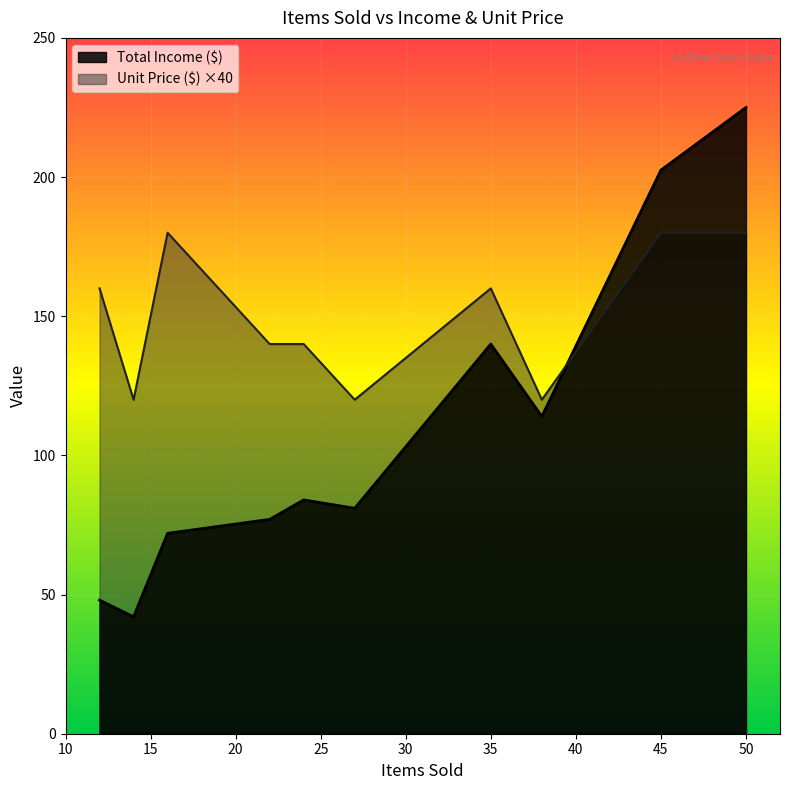

At which label is Total Income ($) closest to 133?

35